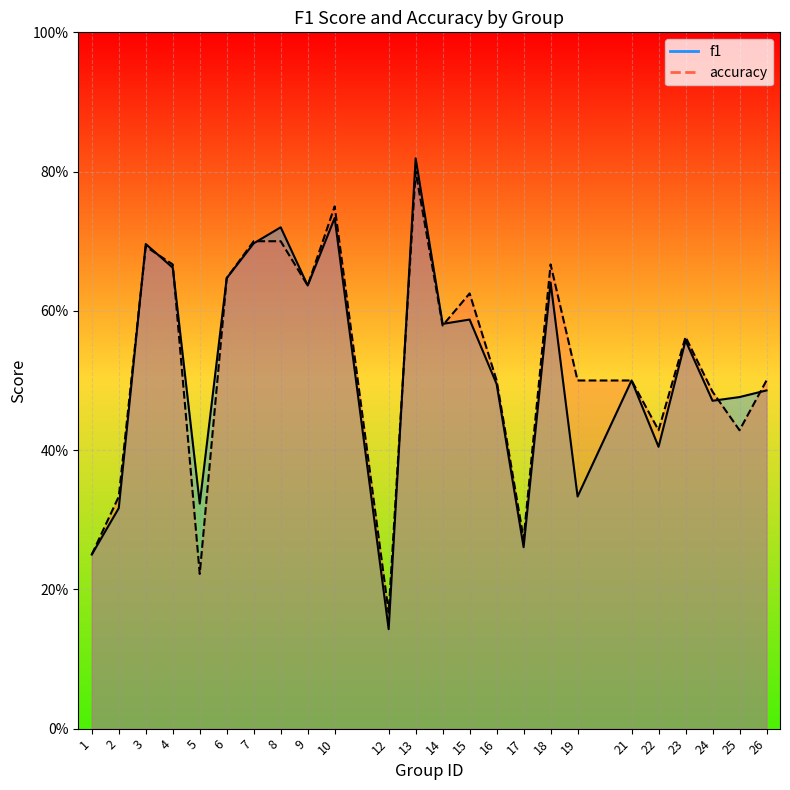

In f1, how many points are higher than both neighbors (excluding endpoints)?

8